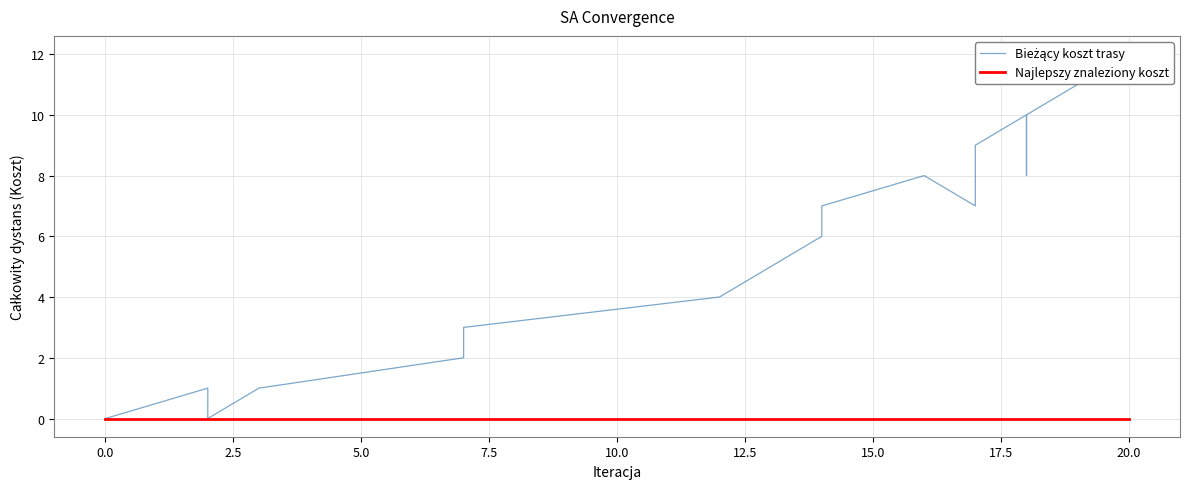

At how many categories does at least one series exceed 3?

15